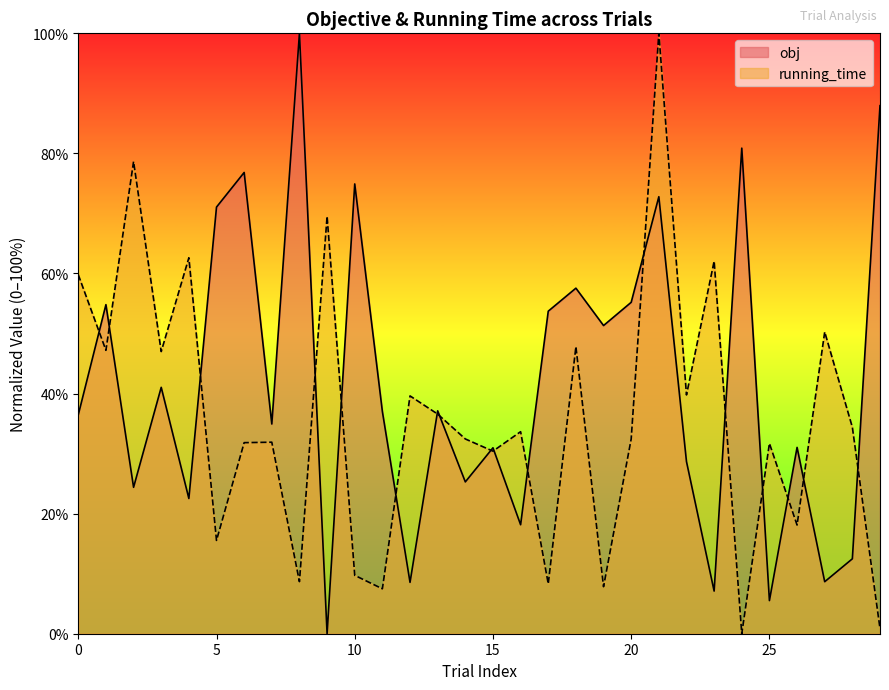

What is the sum of the running_time values at 29 and 10?

10.6